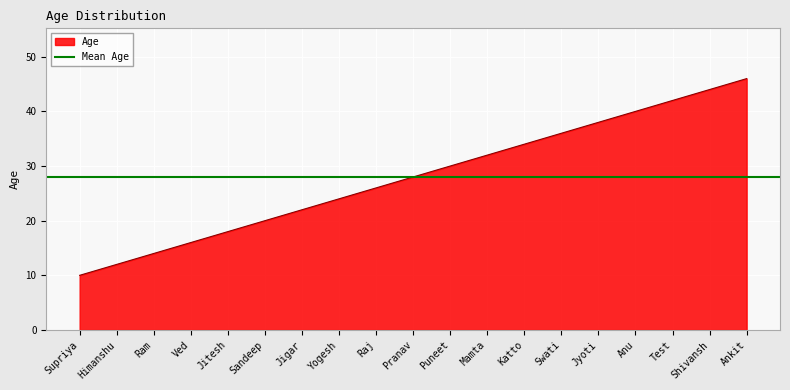

What is the difference between the second highest and minimum values?

34